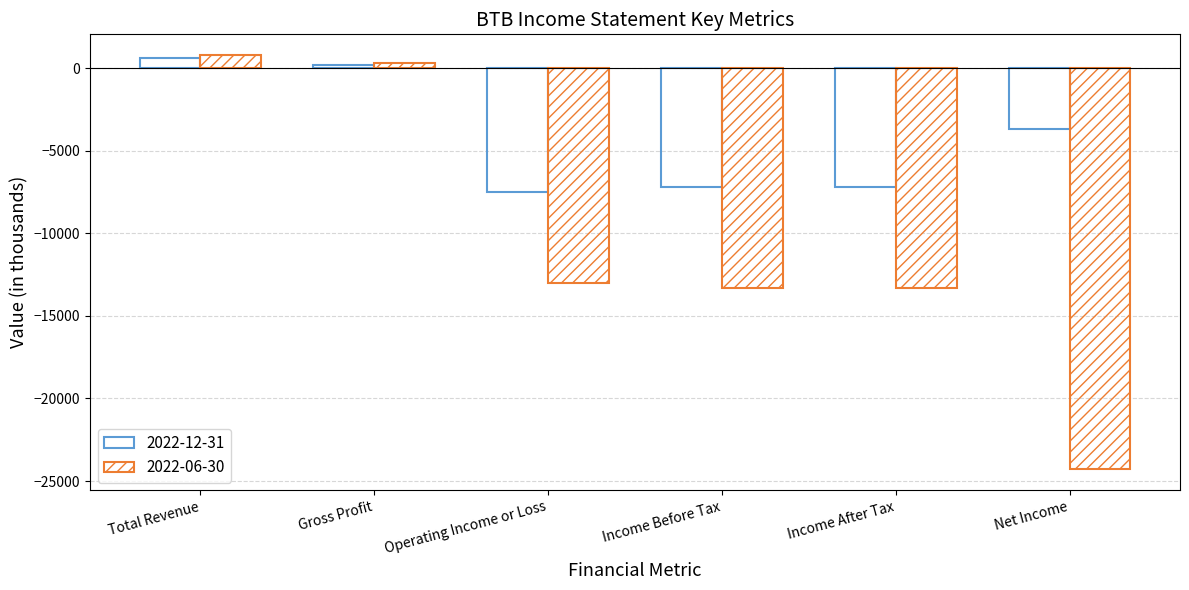

How many bars are there in total?

12